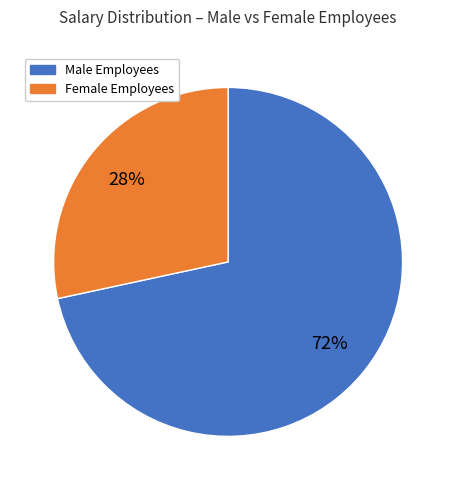

What percentage is the Male Employees slice, to the nearest percent?

72%